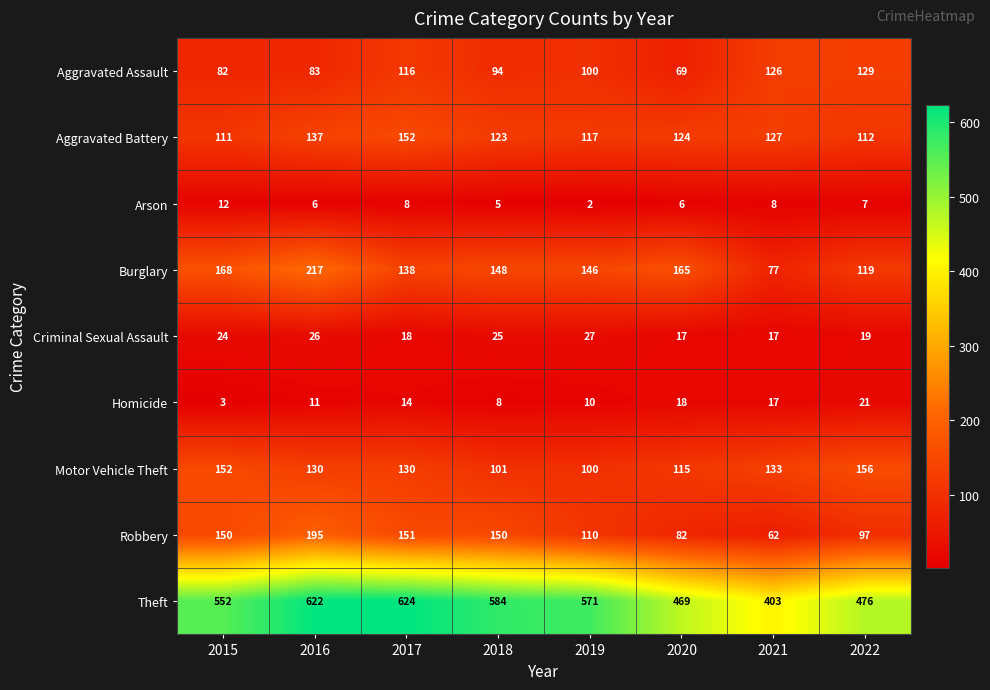

Which series has the largest range (max minus min)?

Theft